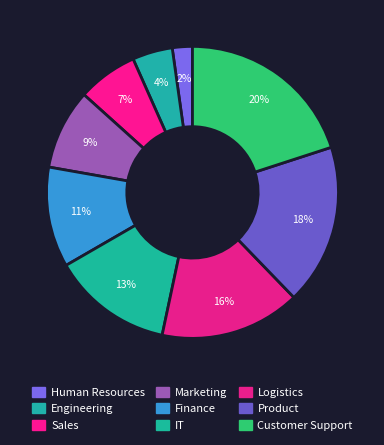

Rank the categories by value from lowest to highest.

Human Resources, Engineering, Sales, Marketing, Finance, IT, Logistics, Product, Customer Support